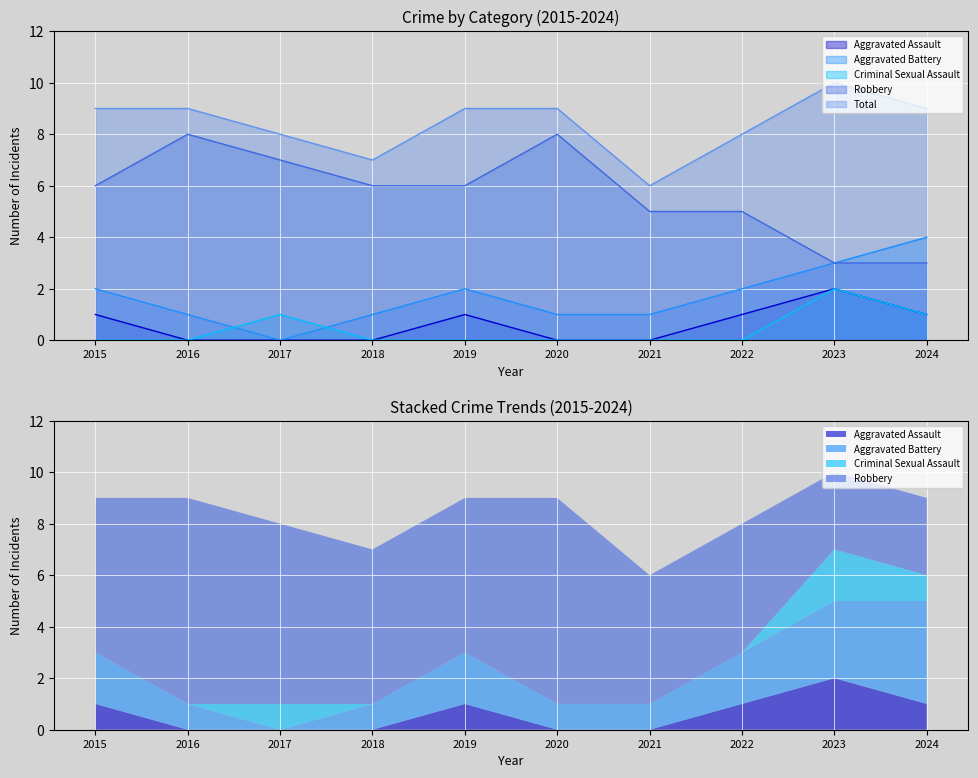

True or false: Aggravated Assault has a value of 1 at 2018.

False